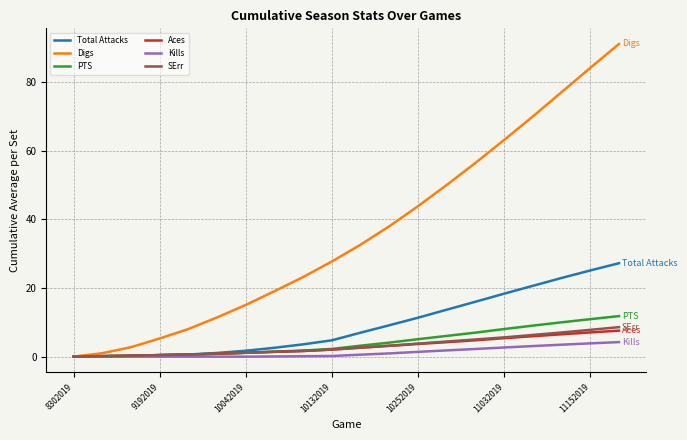

Which series has the largest range (max minus min)?

Digs